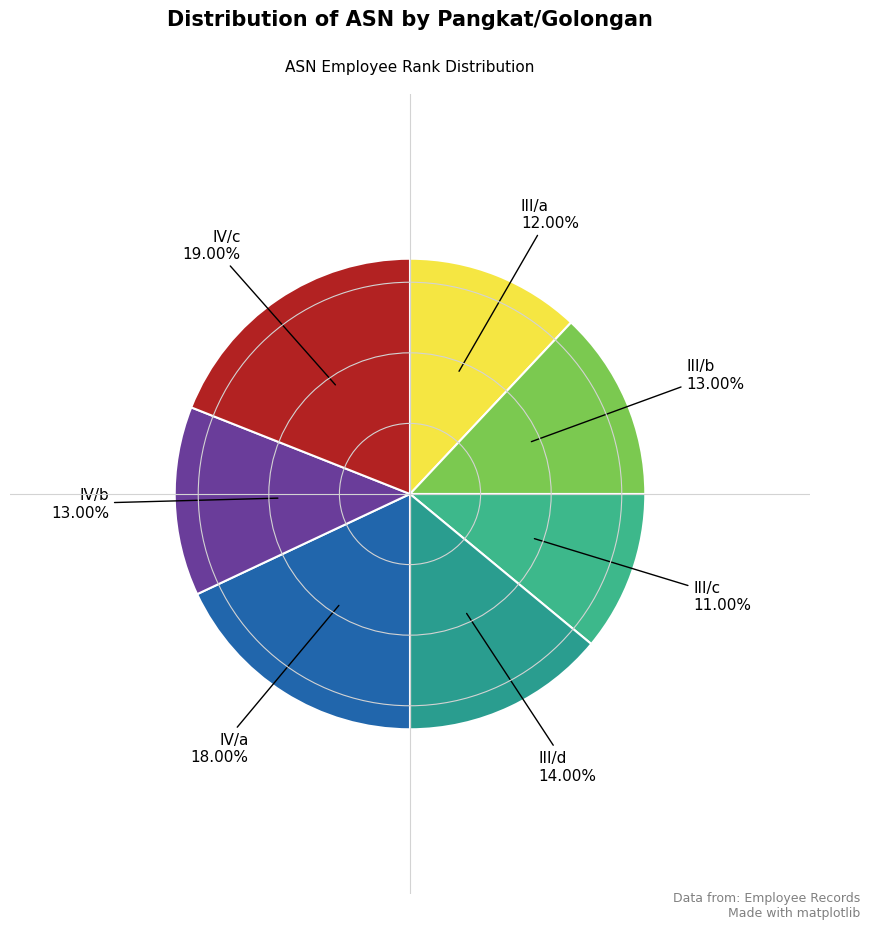

Which slice is the smallest?

III/c